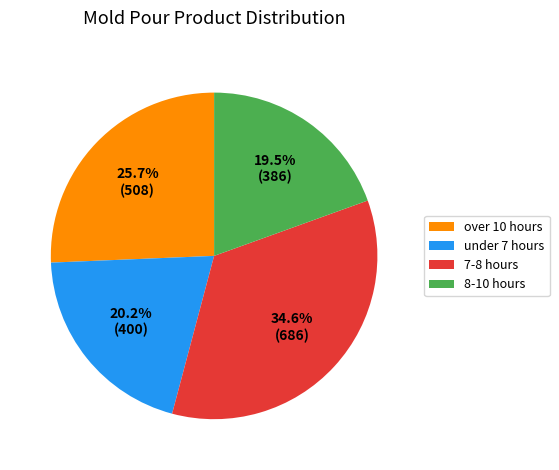

Count the number of slices in the pie.

4